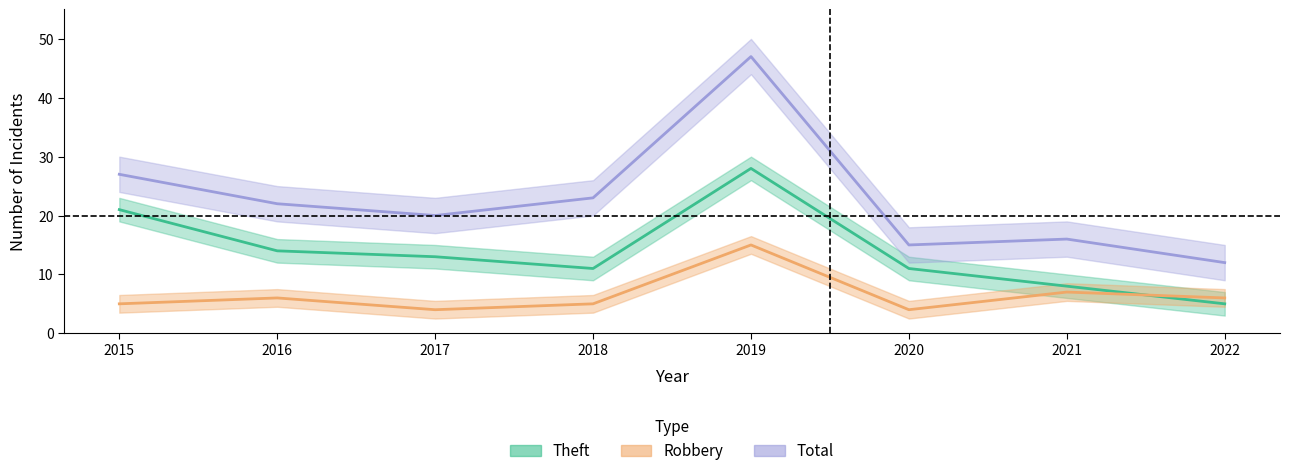

Between which two adjacent categories do Theft and Robbery first intersect?

2021 and 2022